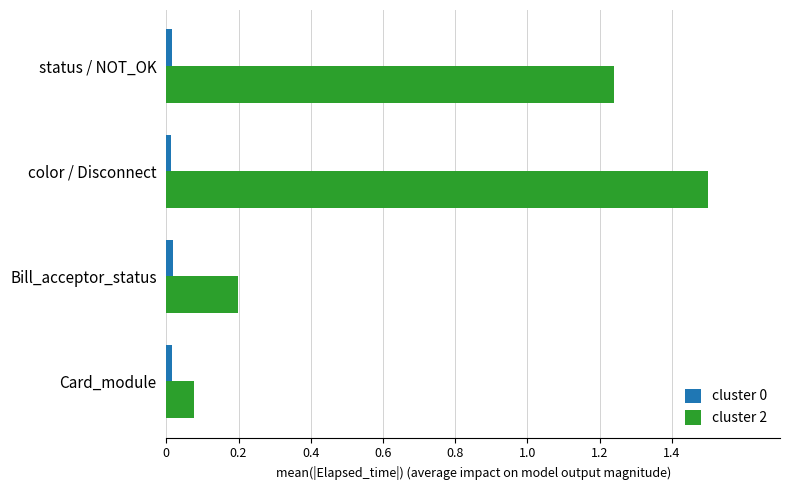

The value of cluster 2 at Bill_acceptor_status is 0.1. True or false?

False